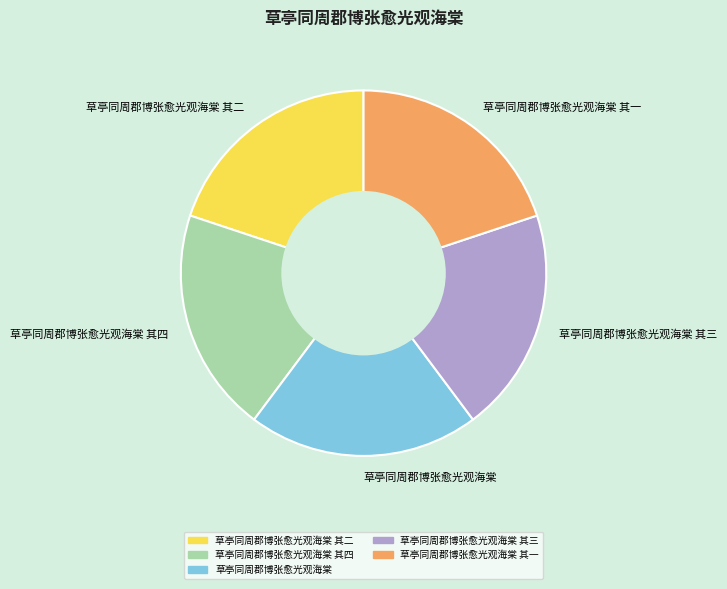

Which slice is the largest?

草亭同周郡博张愈光观海棠